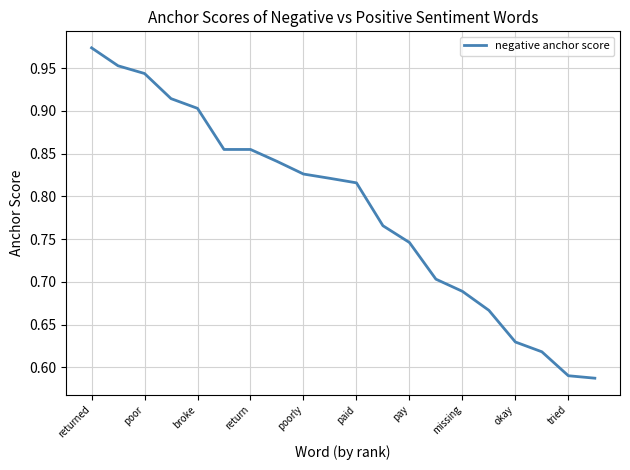

What is the difference between the maximum and minimum values?

0.4